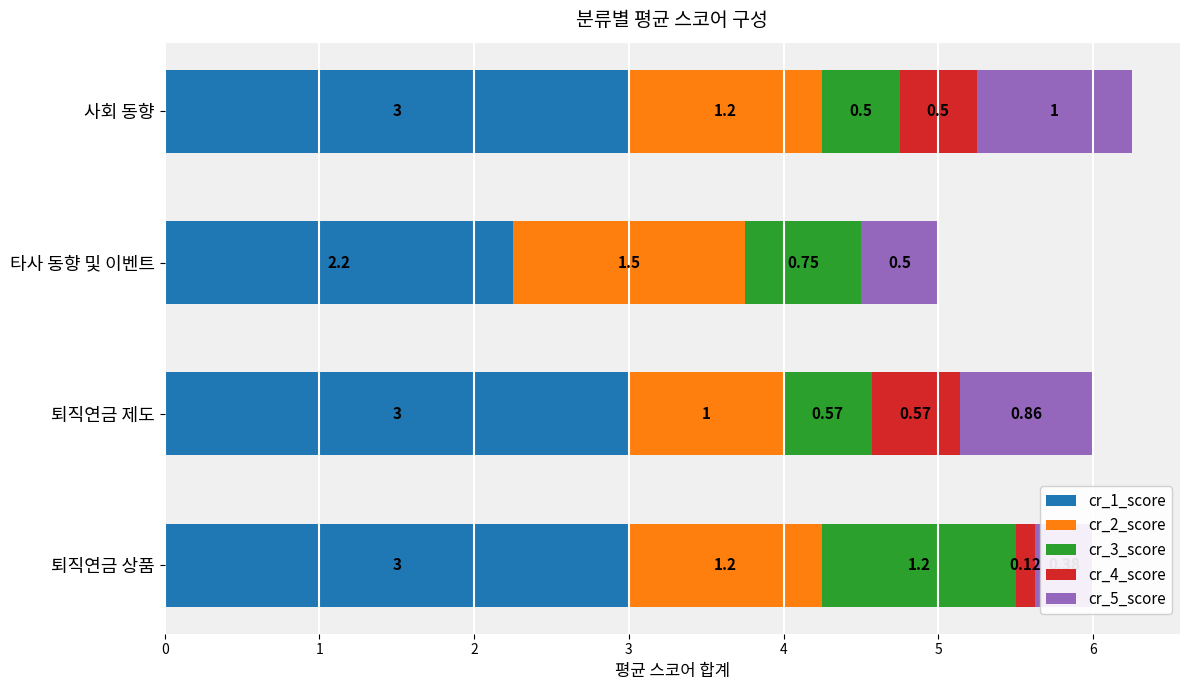

Which series has the largest range (max minus min)?

cr_1_score